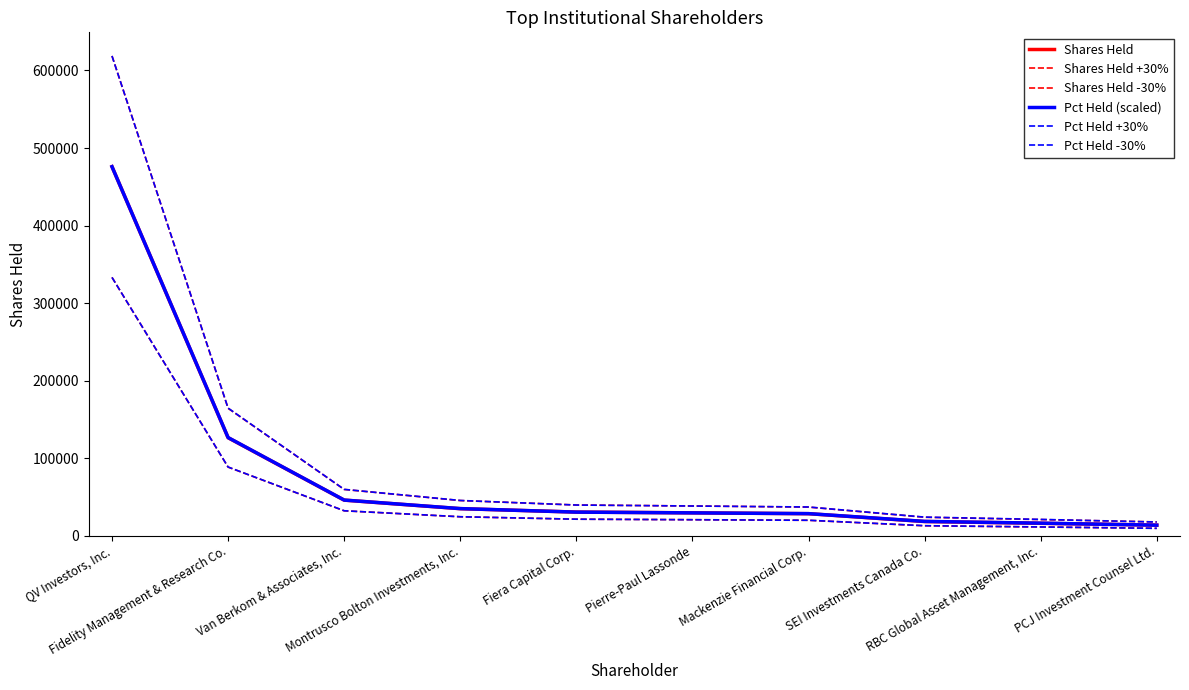

How many intersections are there between Pct Held (scaled) and Shares Held?

3